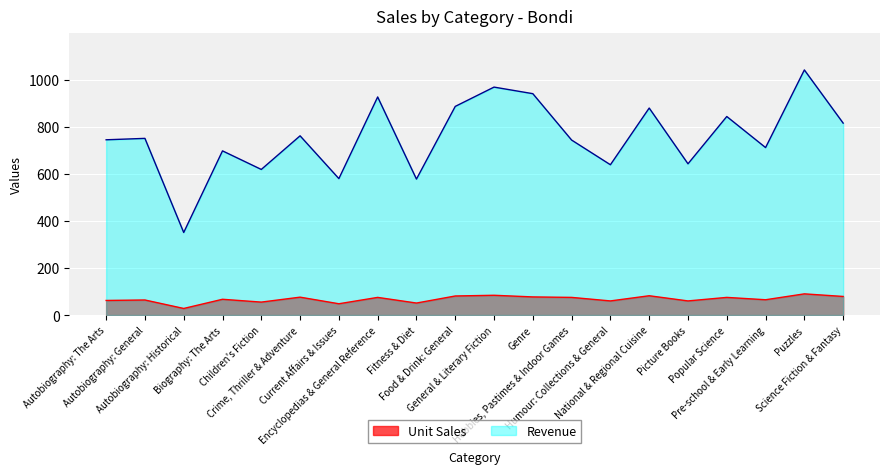

True or false: Revenue has a value of 743.2 at Hobbies, Pastimes & Indoor Games.

True